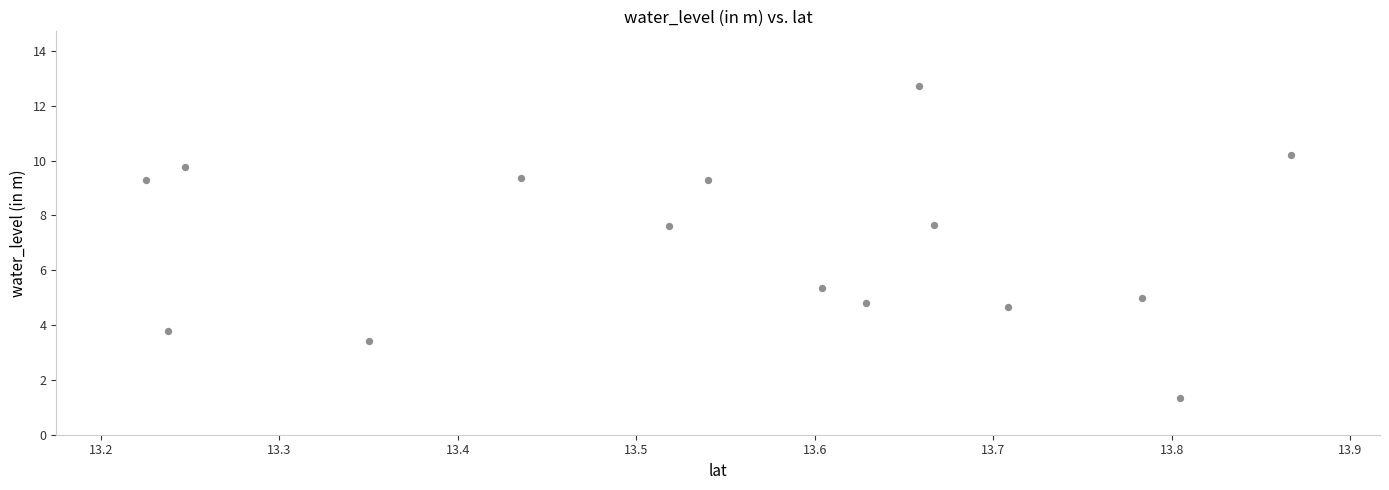

What is the range of Y values (max minus min)?

11.4